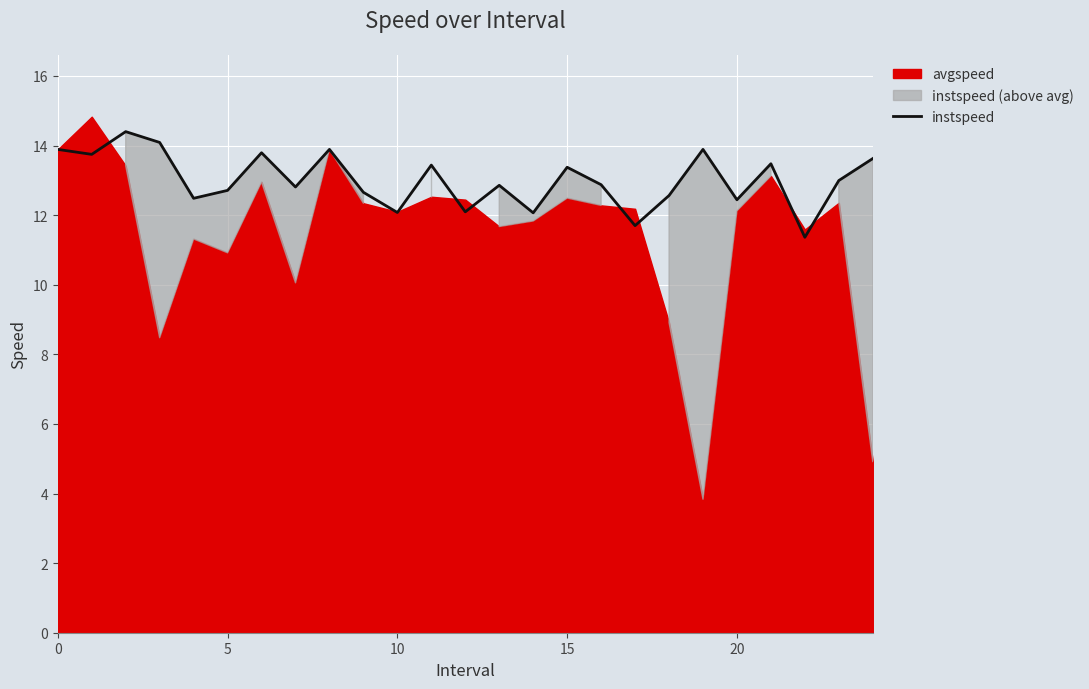

What is the difference between the second highest and minimum values?

2.7